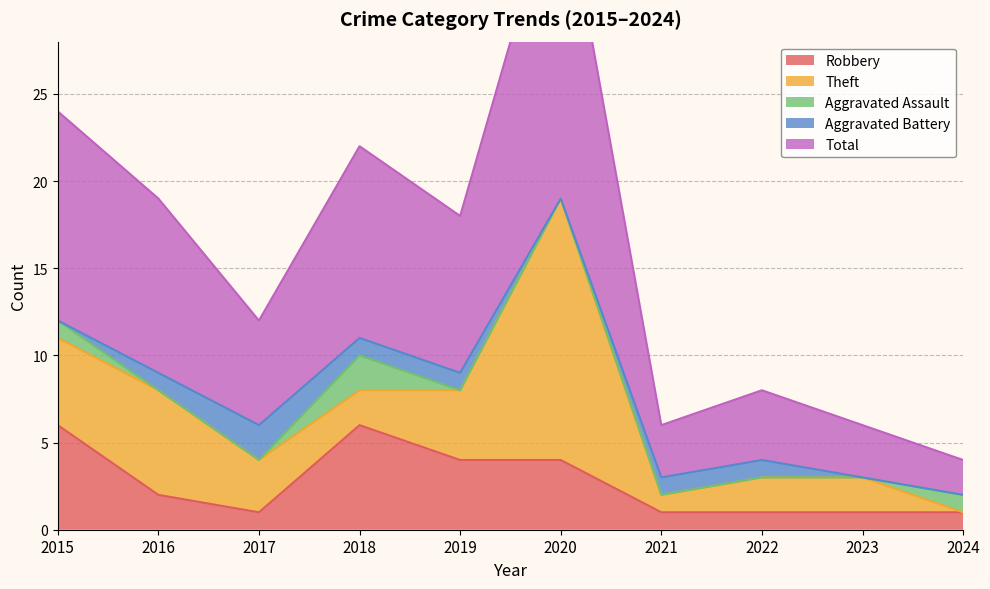

After their last crossing, which series has the higher values: Aggravated Battery or Robbery?

Robbery